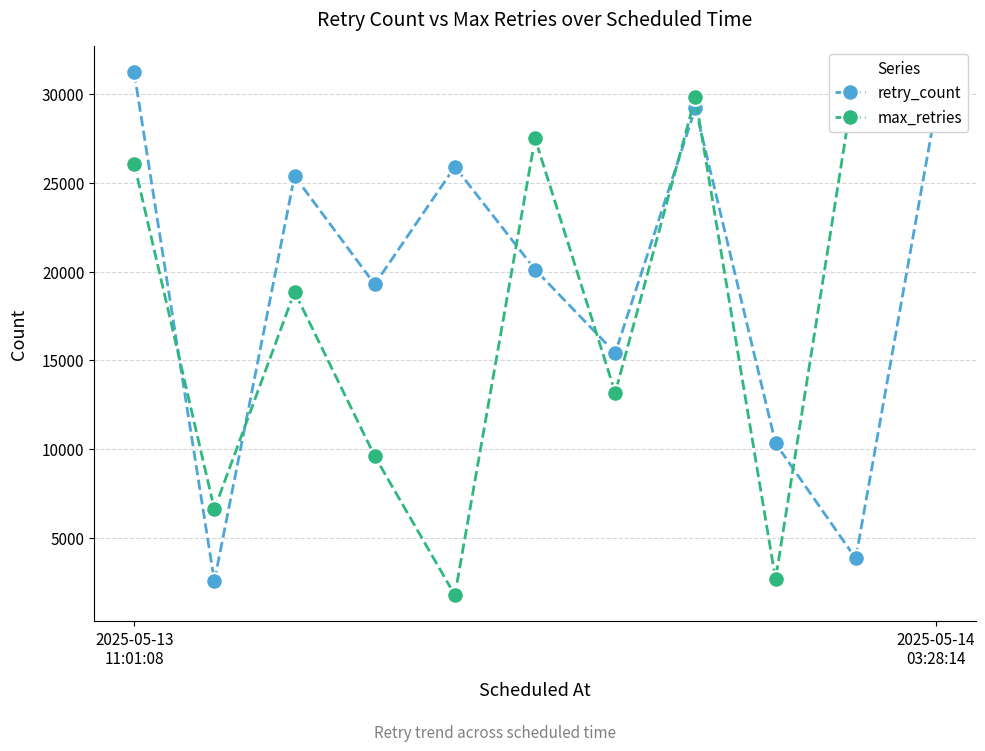

True or false: retry_count has more than 1 interior local peaks.

True